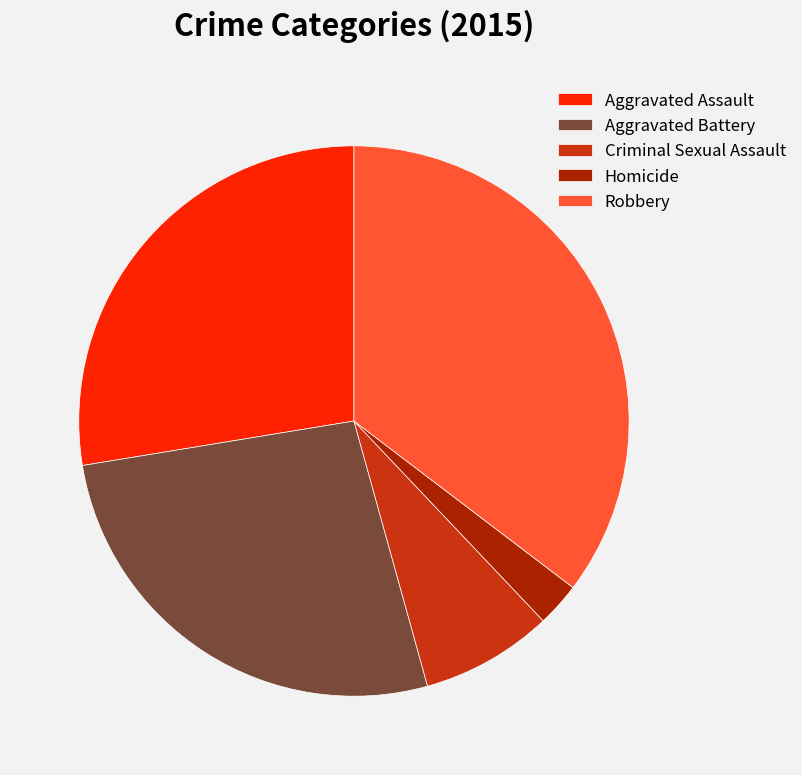

Is there a majority slice in this chart?

No